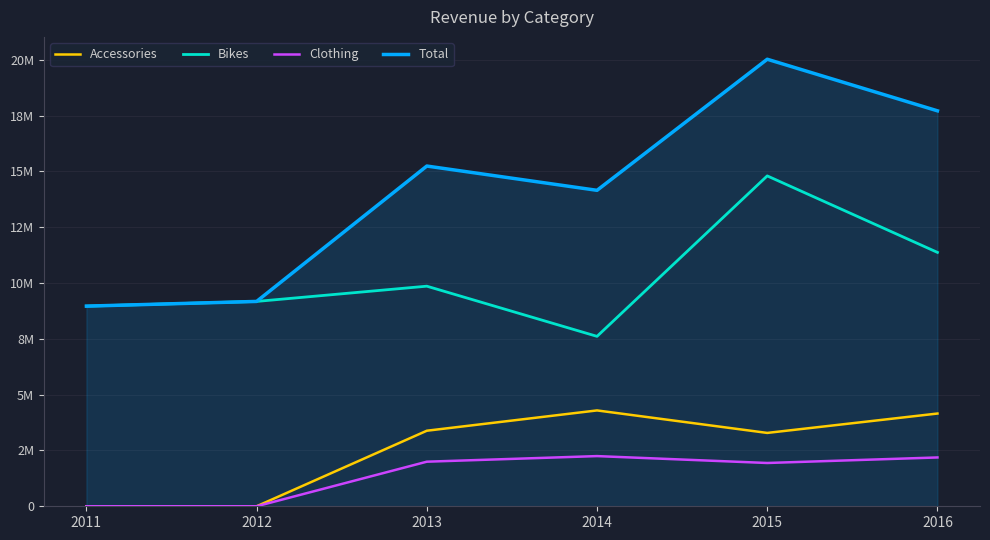

How many interior local peaks does the Total series have?

2